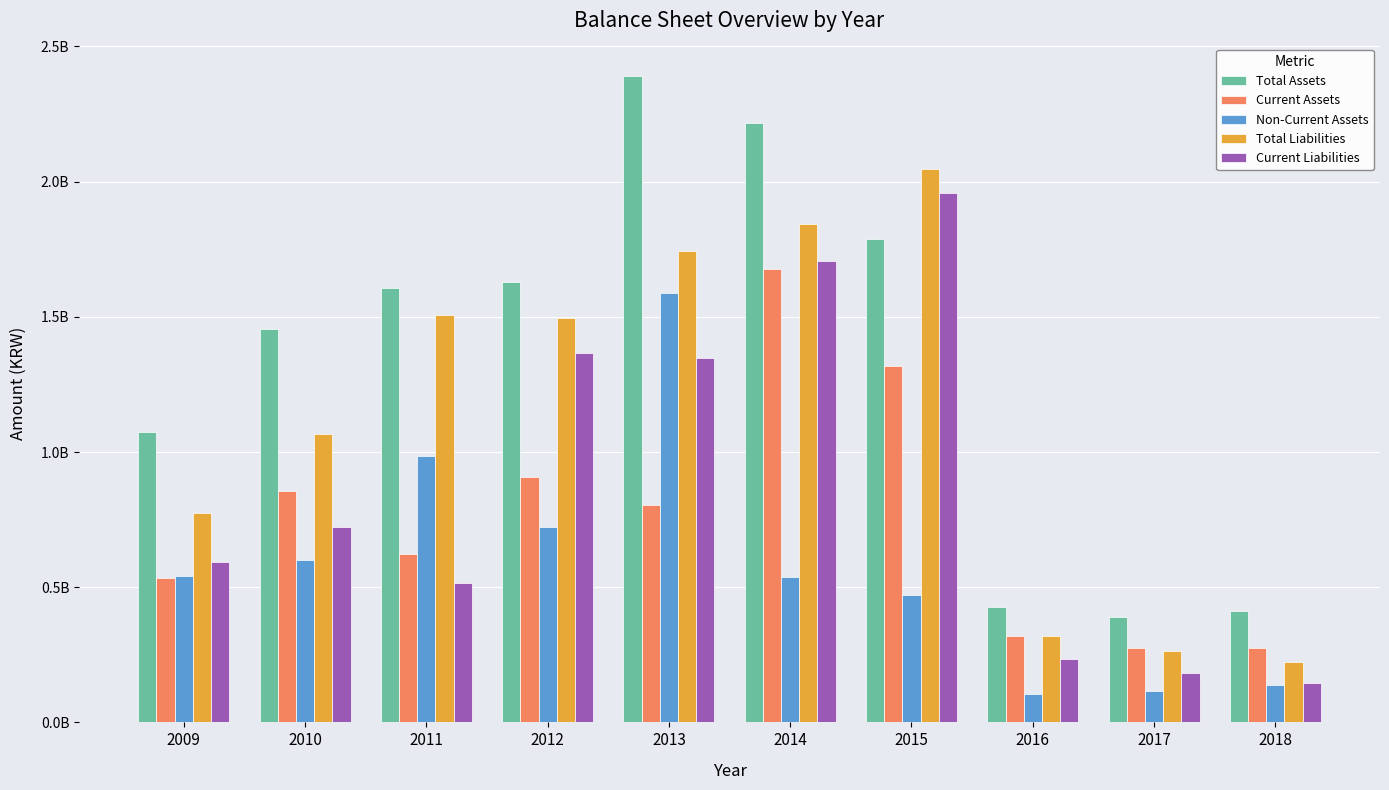

Where is Current Liabilities nearest to the value 1051322393?

2013